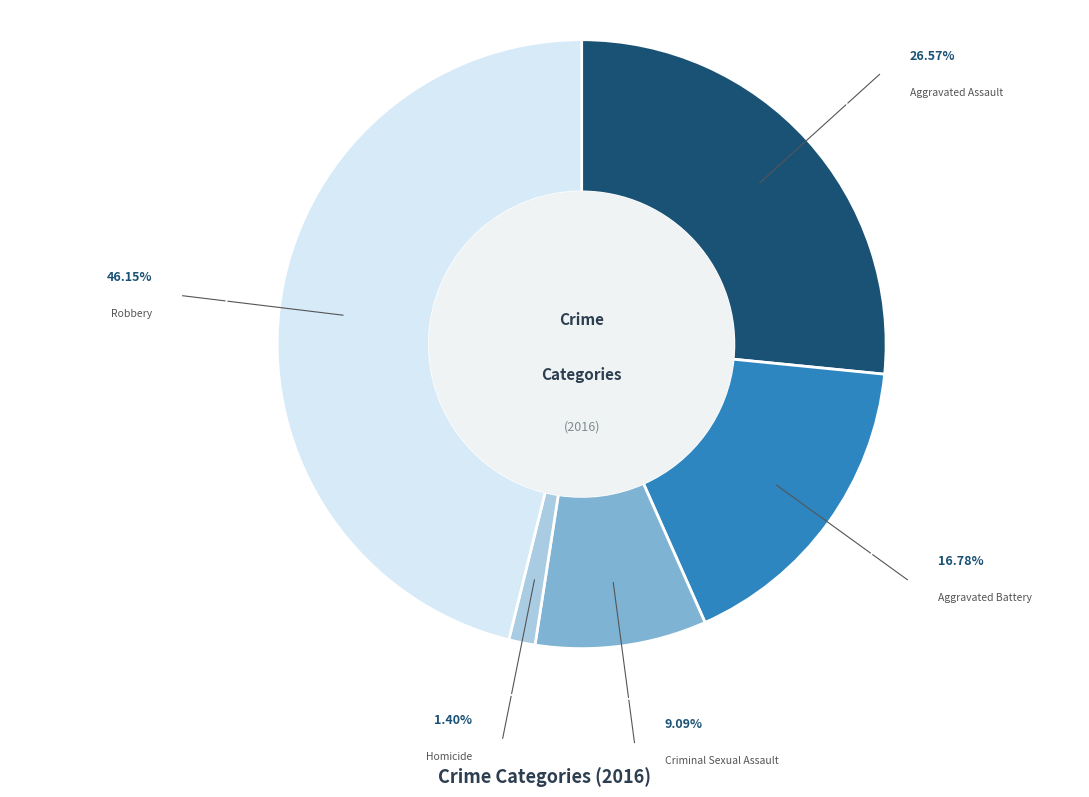

What is the smallest slice in the pie chart?

Homicide